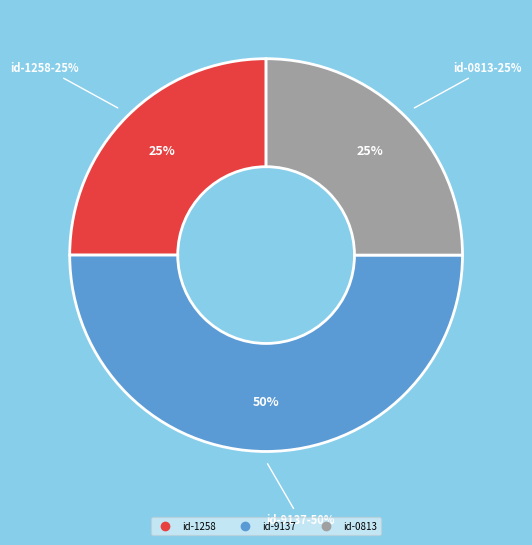

True or false: 1638941258 accounts for 25% of the total.

True